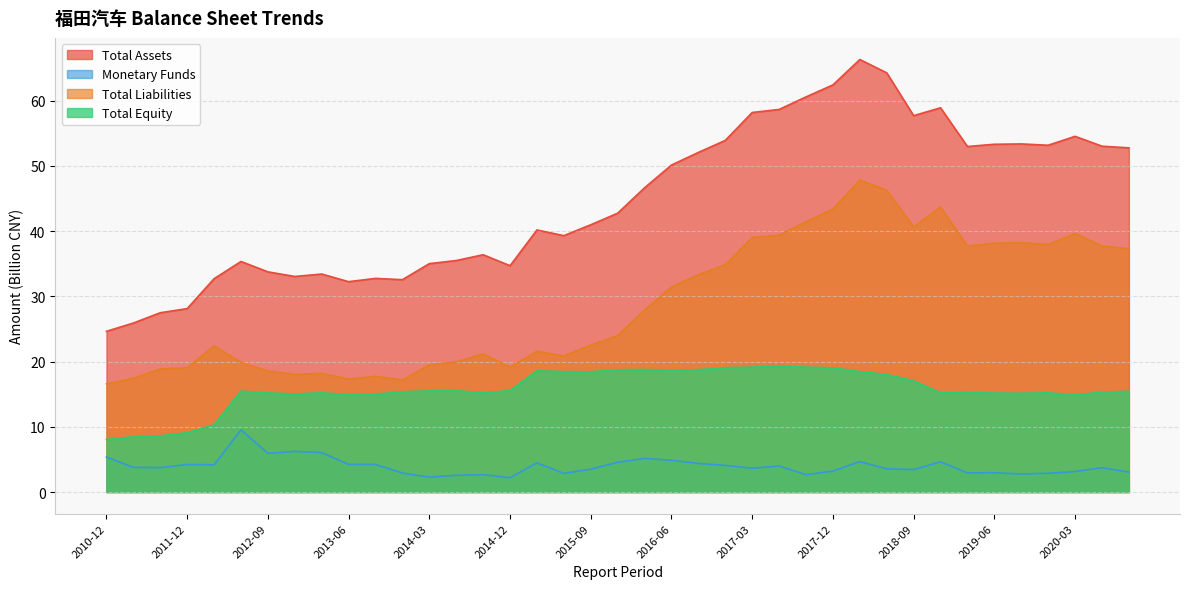

What is the label of the 32nd point from the right?

2012-12